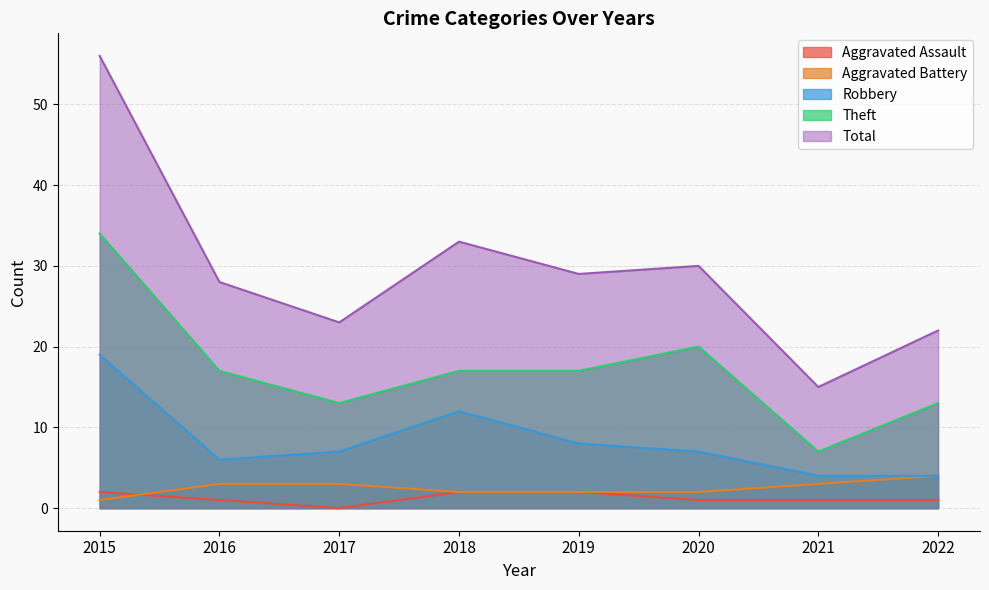

List the series in order of their peak value, highest first.

Total, Theft, Robbery, Aggravated Battery, Aggravated Assault